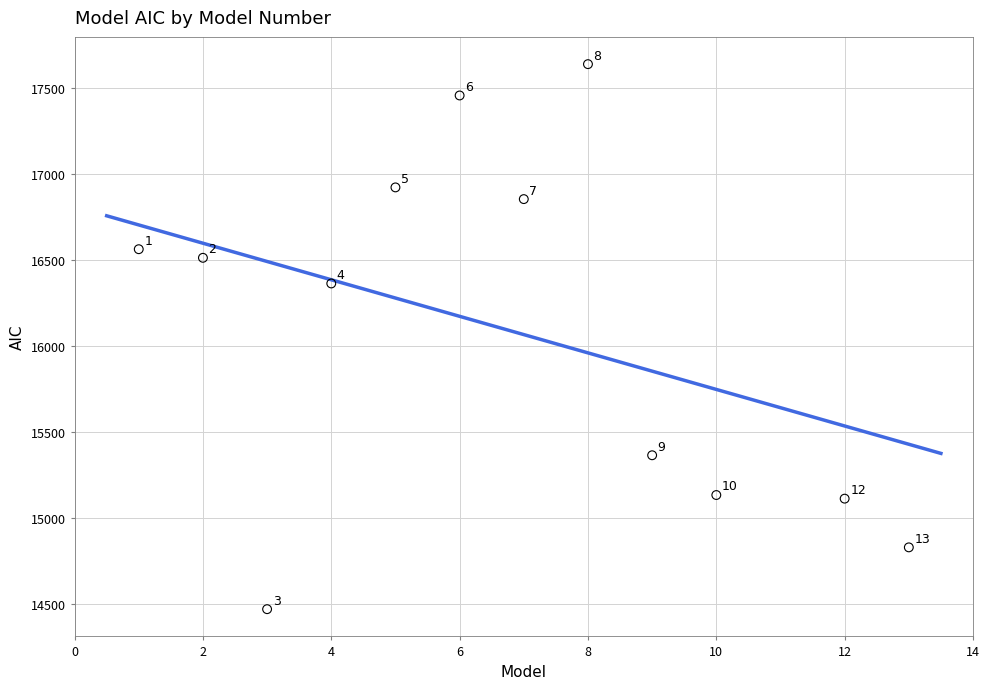

What Y value in the scatter plot is closest to 16053?

16362